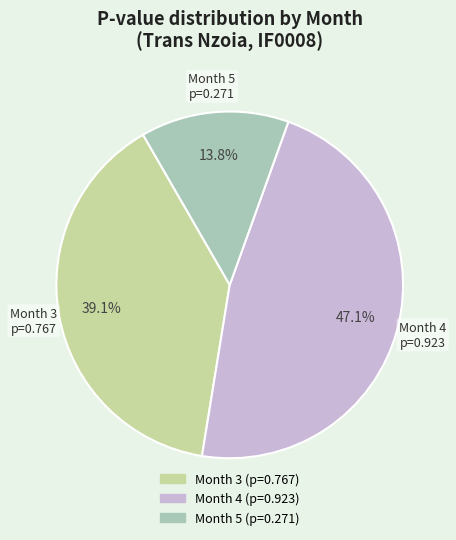

Count the number of slices in the pie.

3